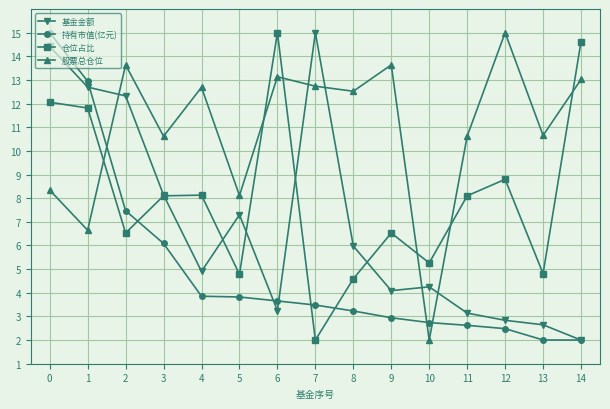

True or false: 股票总仓位 and 仓位占比 intersect in this chart.

True